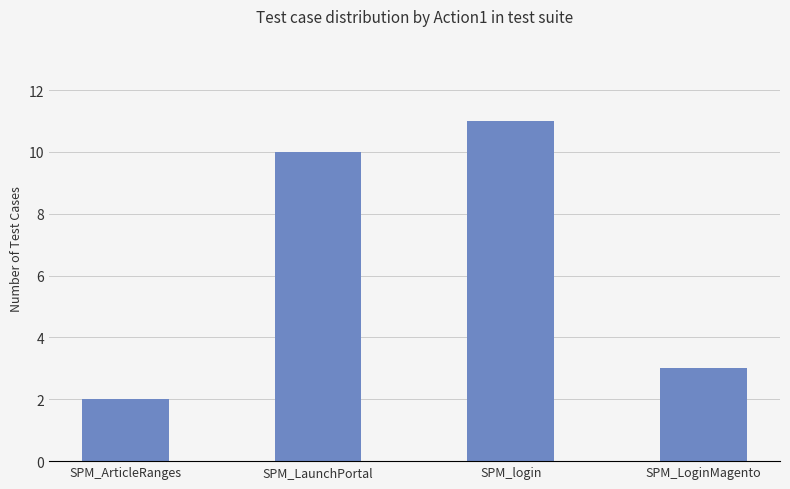

Reading left to right, list all the values displayed in this chart.

2	10	11	3